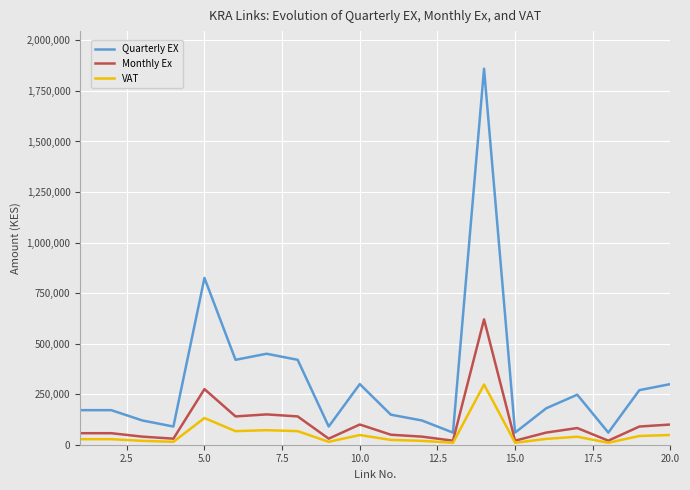

Which series has the widest spread of values?

Quarterly EX